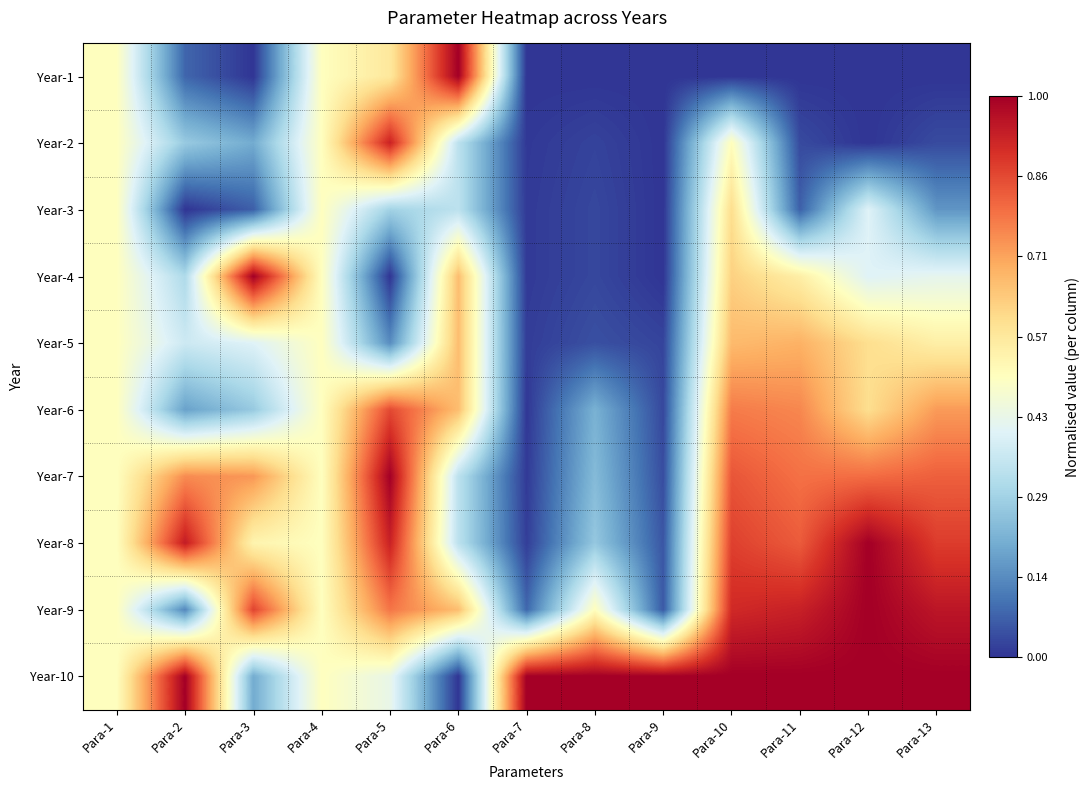

What is the maximum value shown in the chart?

1.0